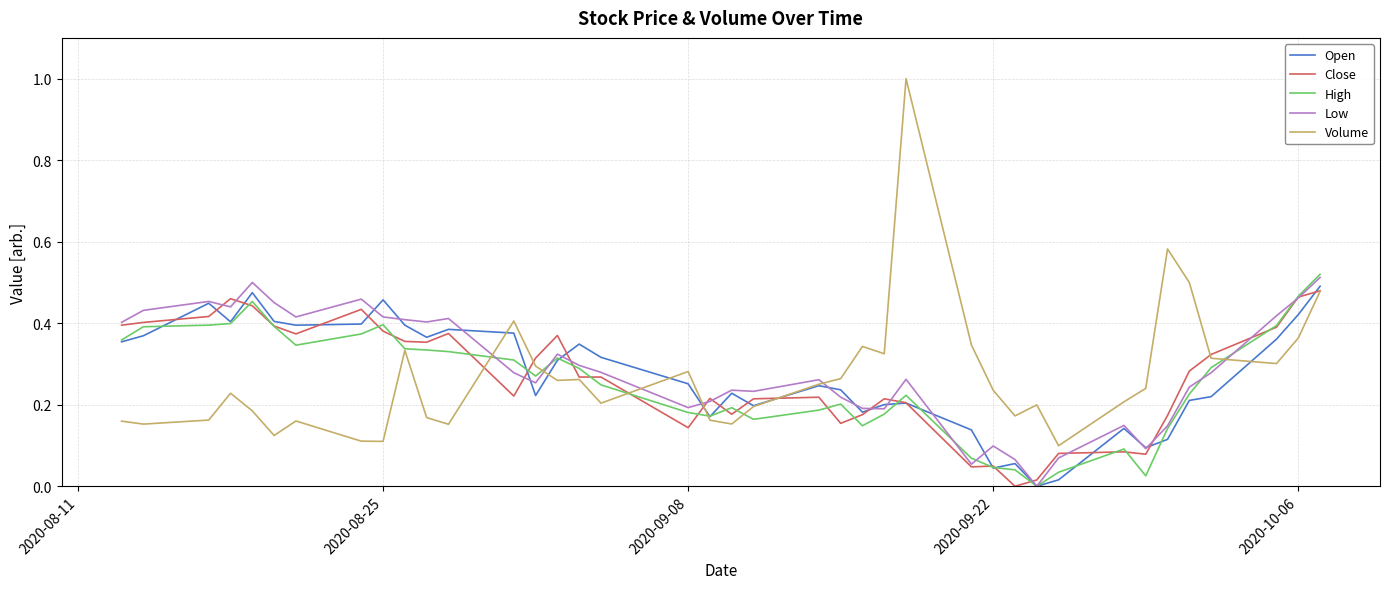

Which series has the widest spread of values?

Volume